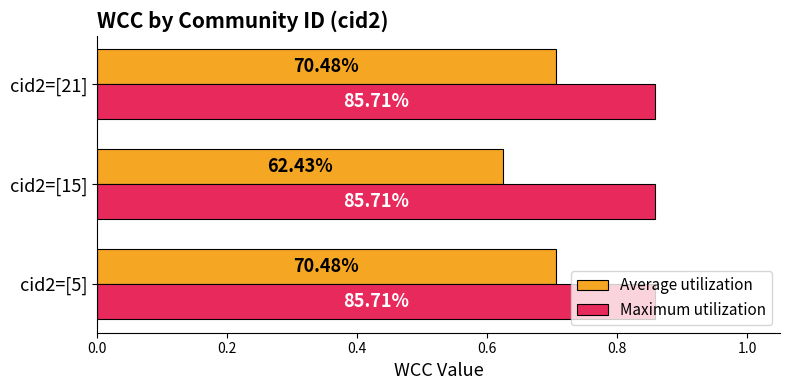

What are all the series names shown in the legend?

Average utilization, Maximum utilization